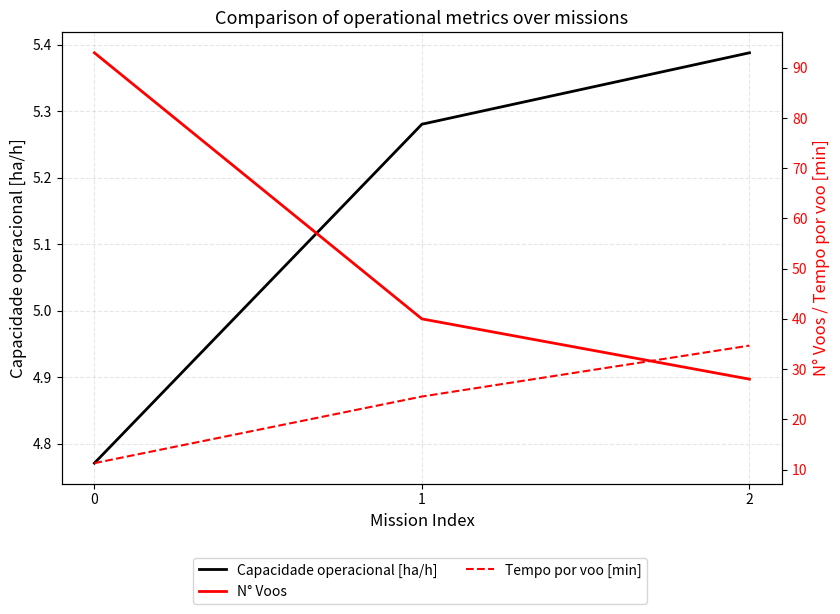

The value of N° Voos at 0 is 60.9. True or false?

False